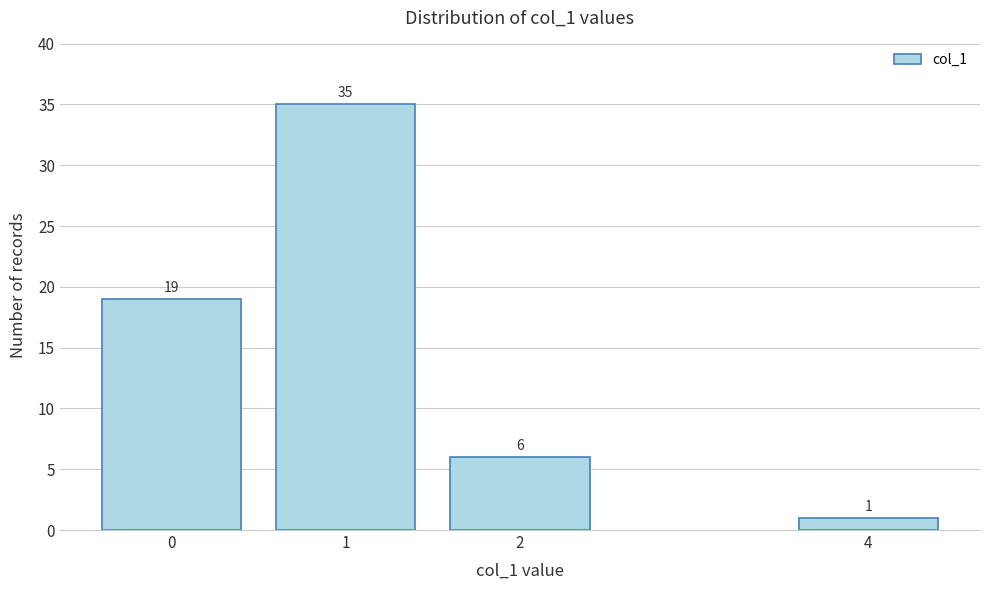

Reading right to left, extract all data points from this chart.

1	6	35	19